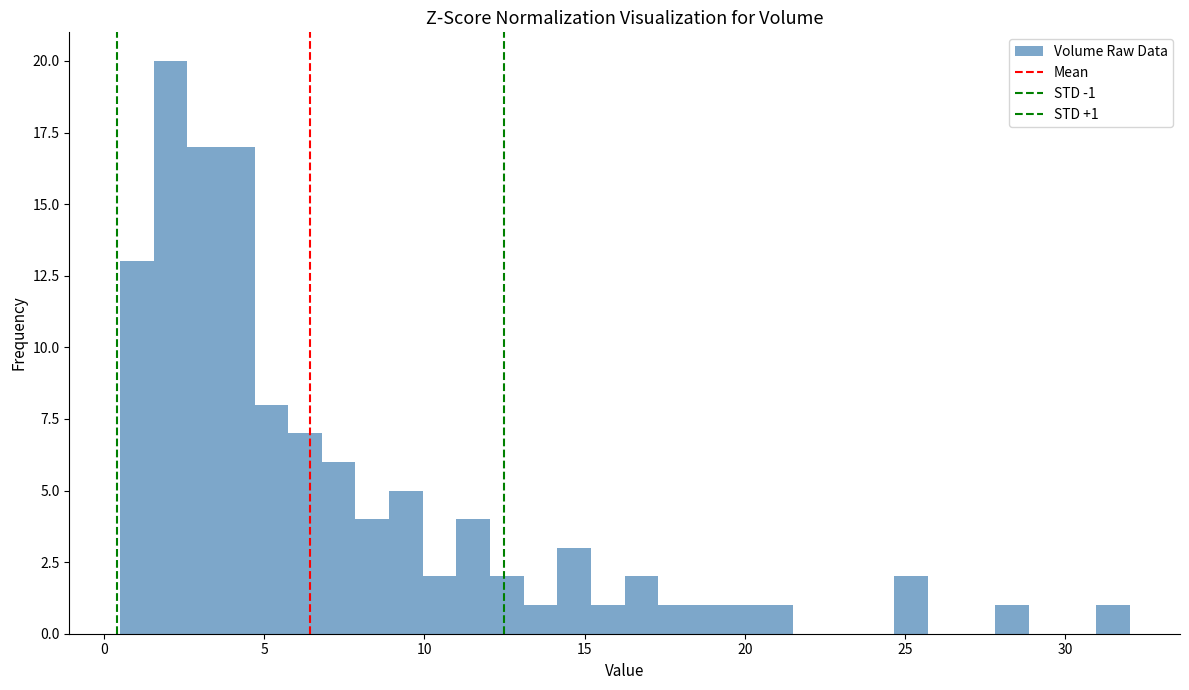

Around what value on the x-axis is the tallest bar? Give the approximate position of its centre, as read against the axis.

2.0